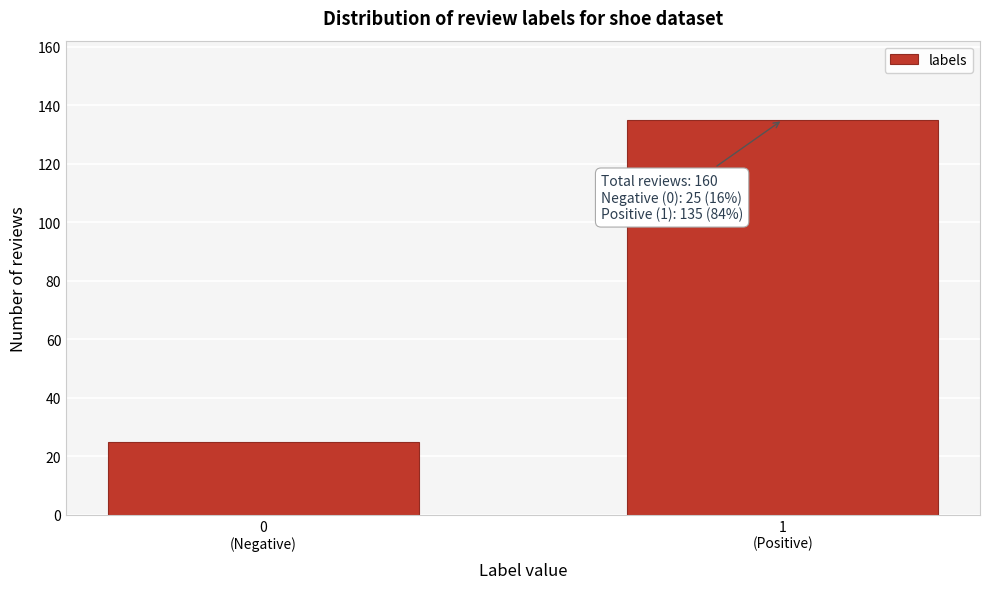

Reading left to right, extract all data points from this chart.

25	135